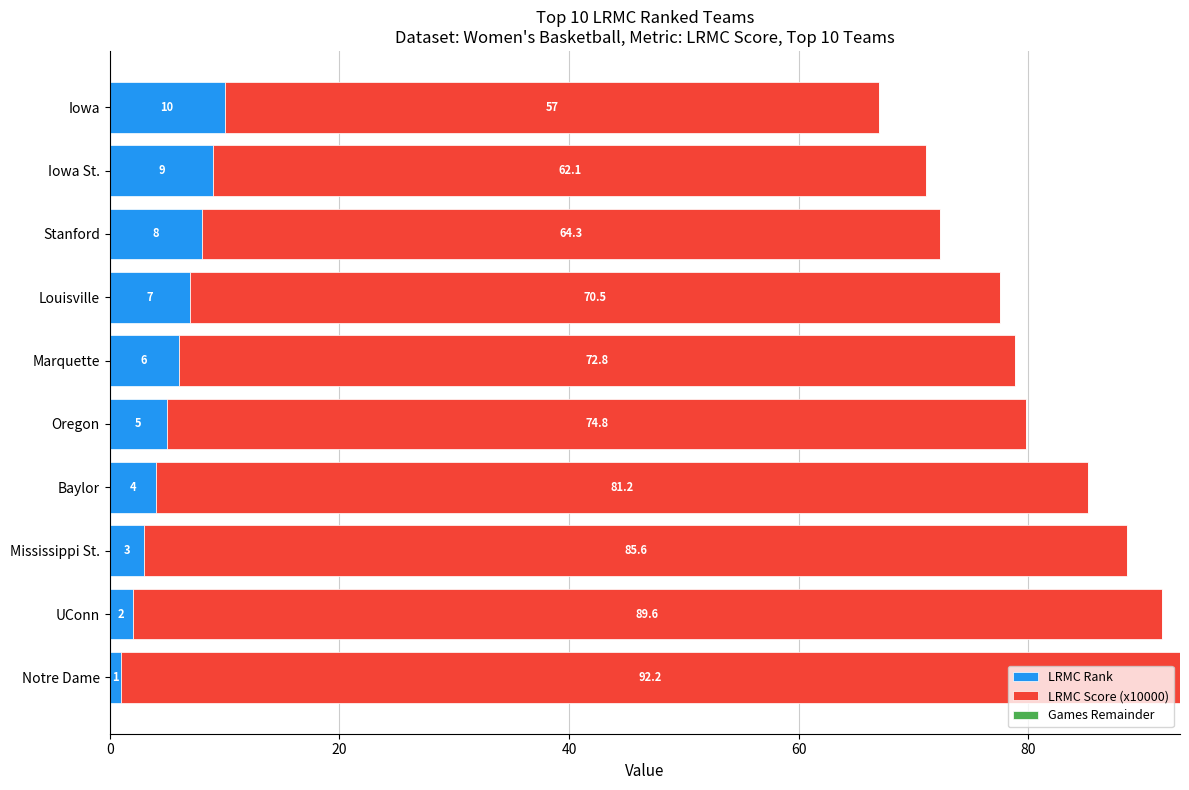

Count the LRMC Rank values in the range 3 to 8.

6